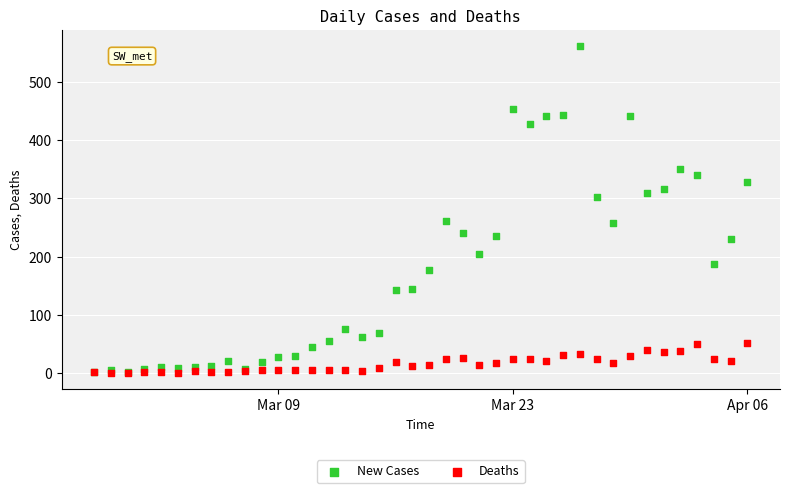

Which series contains the highest Y value?

New Cases